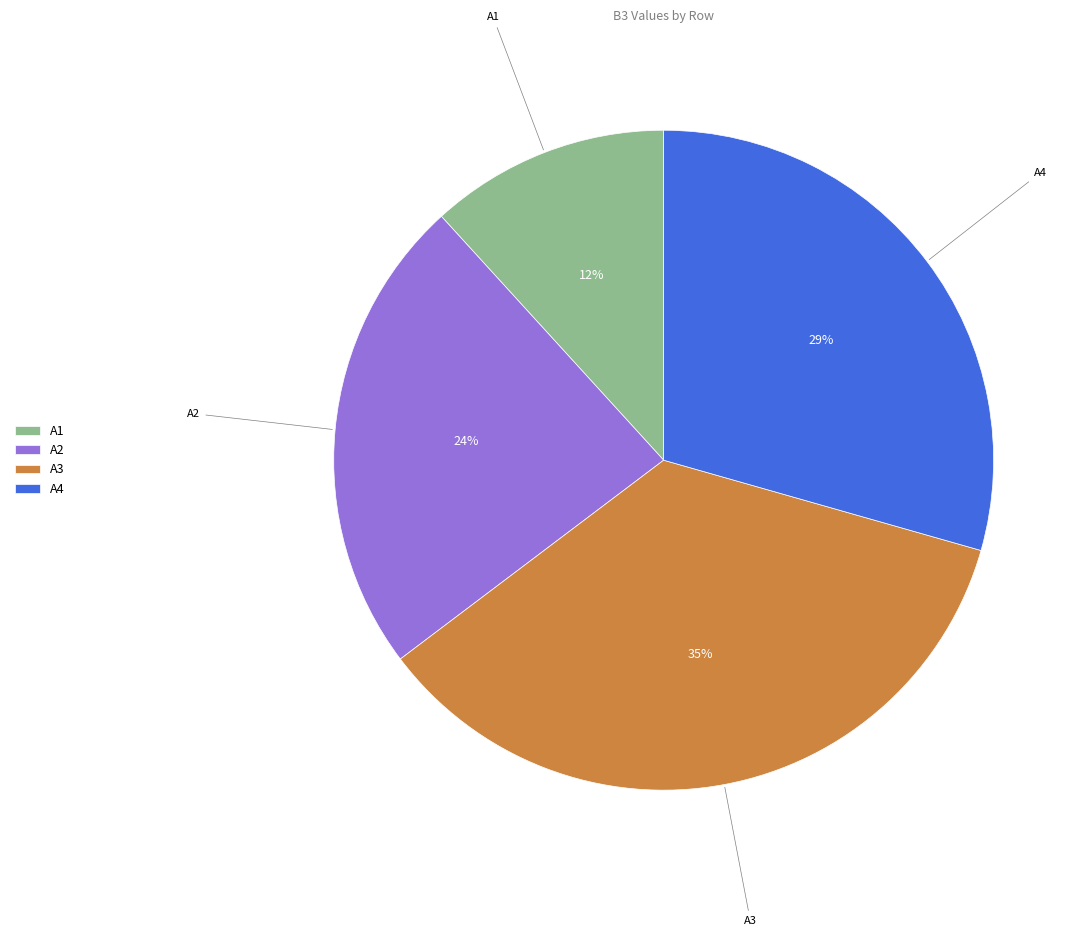

To the nearest percent, what portion does A4 represent?

29%